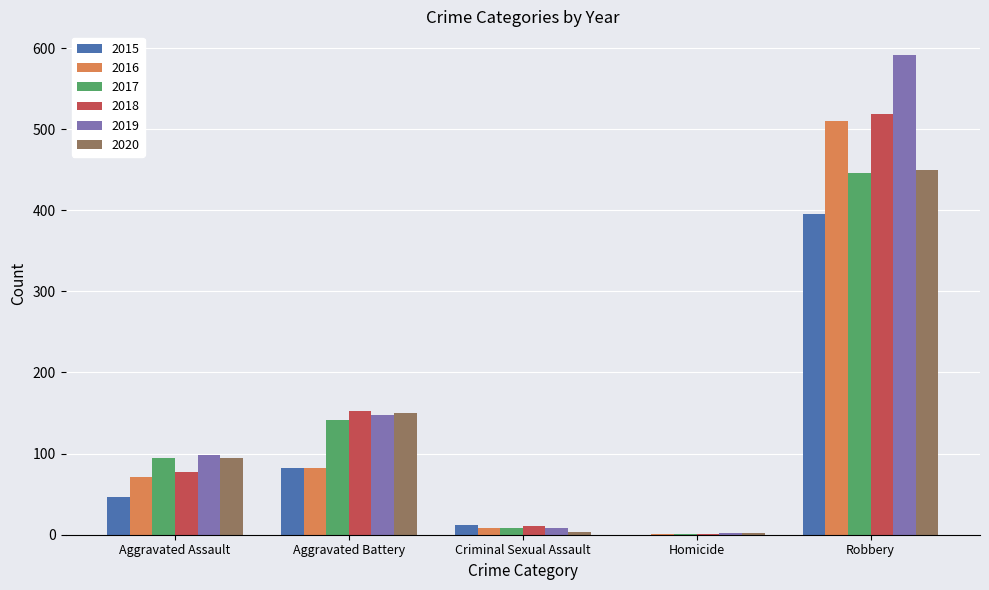

What is the total value across all series at Aggravated Battery?

756